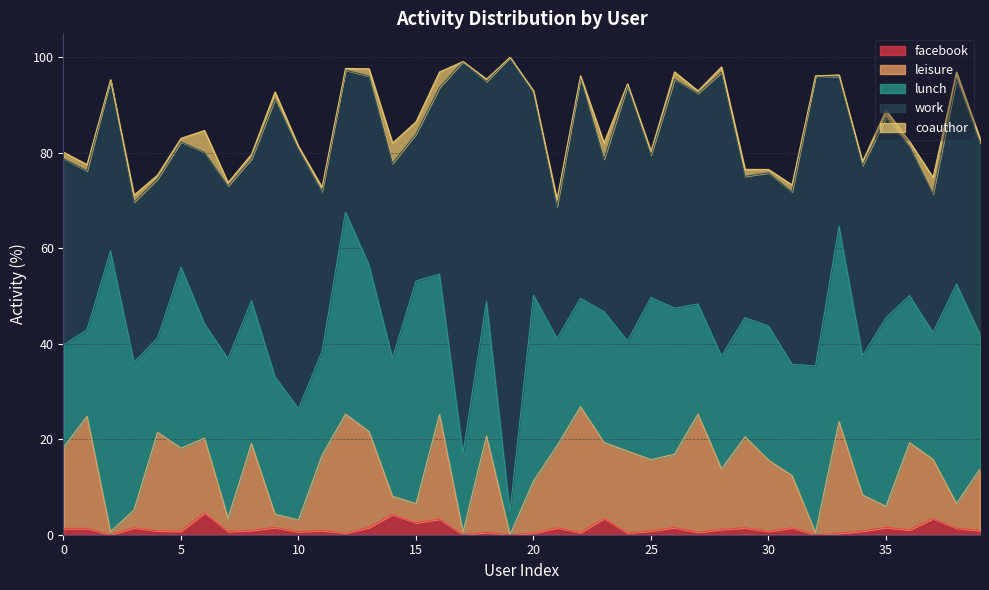

How many values in the leisure series are below 15?

20